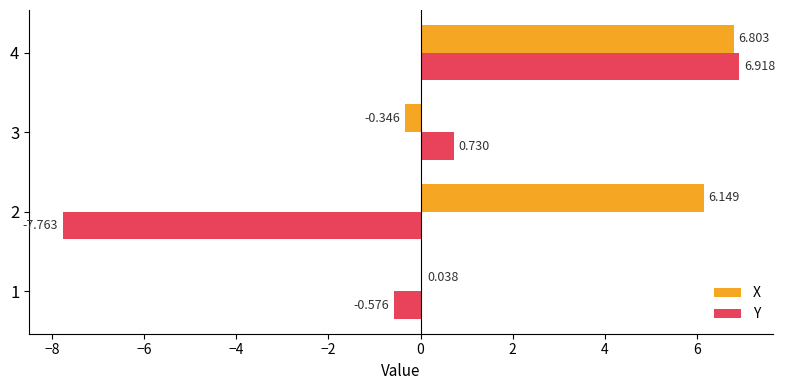

At which label does Y reach its peak?

4